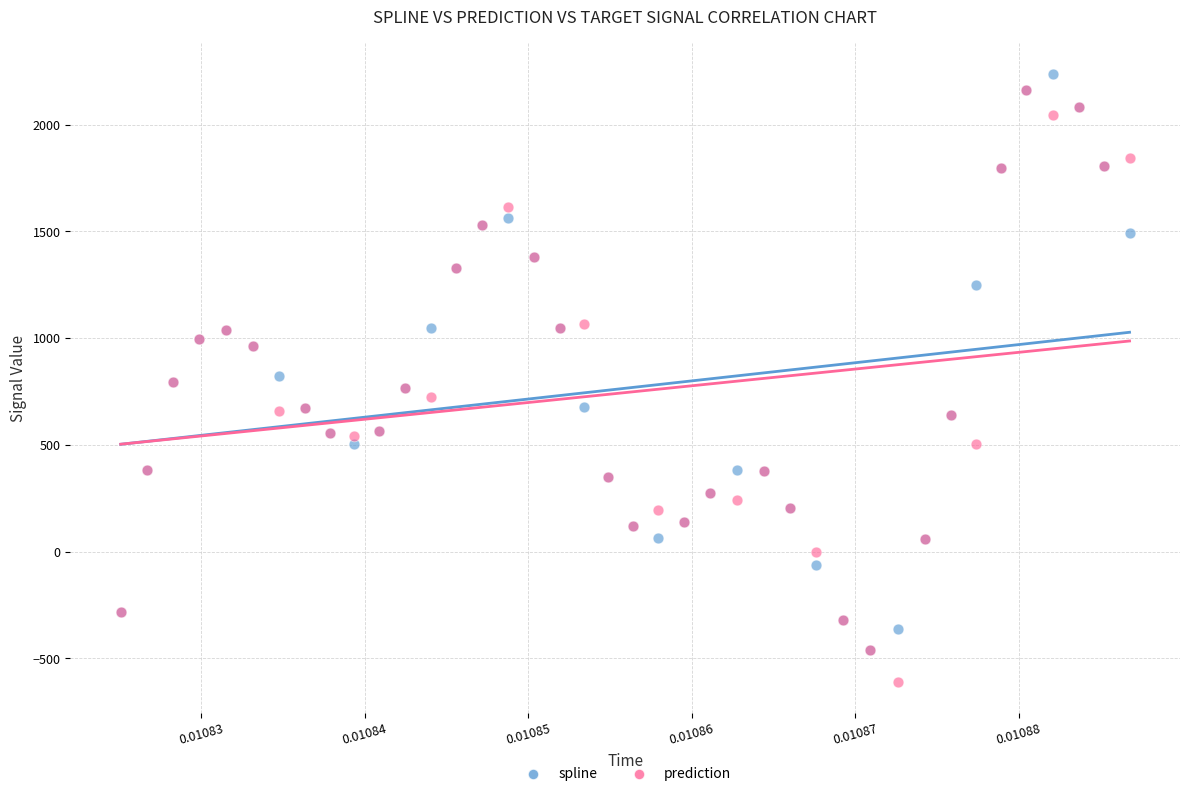

What are all the series names shown in the legend?

spline, prediction